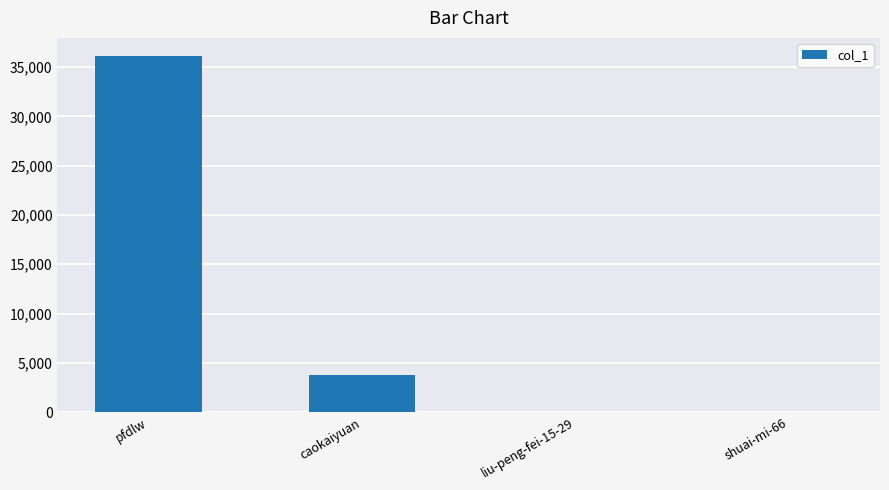

What is the maximum value shown in the chart?

36164